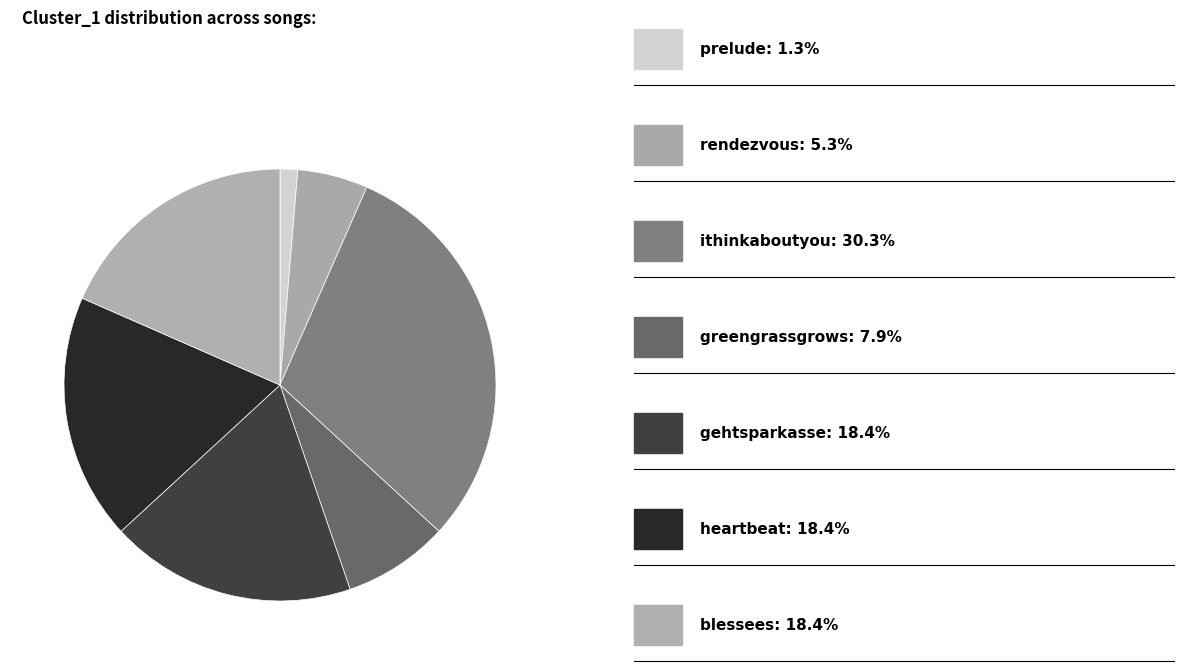

Which category has the biggest portion of the pie?

ithinkaboutyou